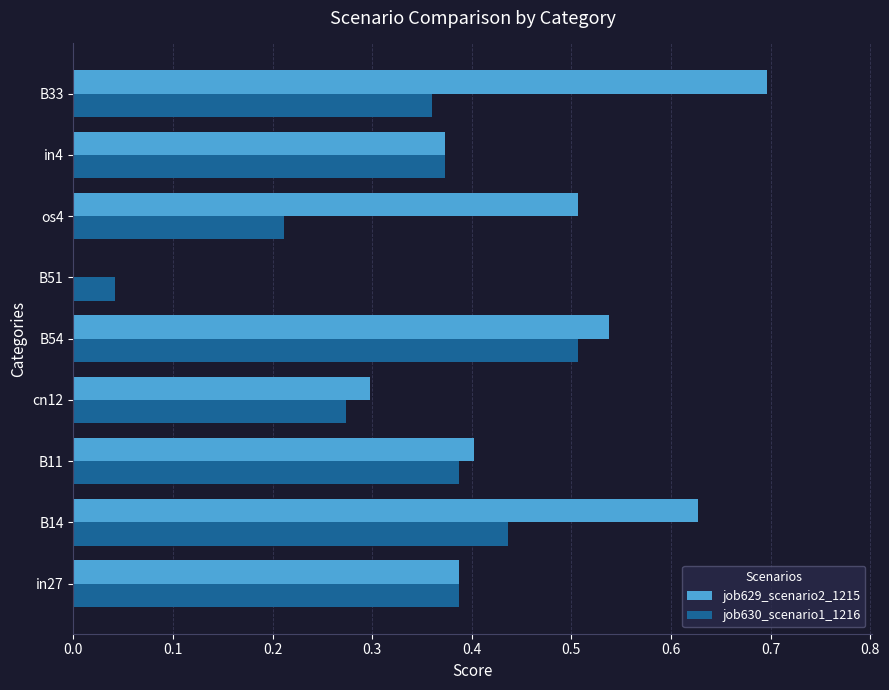

Which series changed the most between in27 and B54?

job629_scenario2_1215